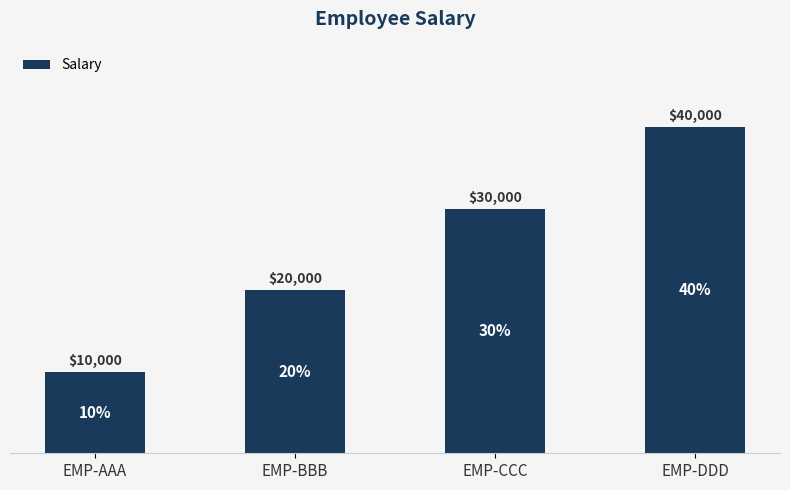

Count the number of categories in the chart.

4